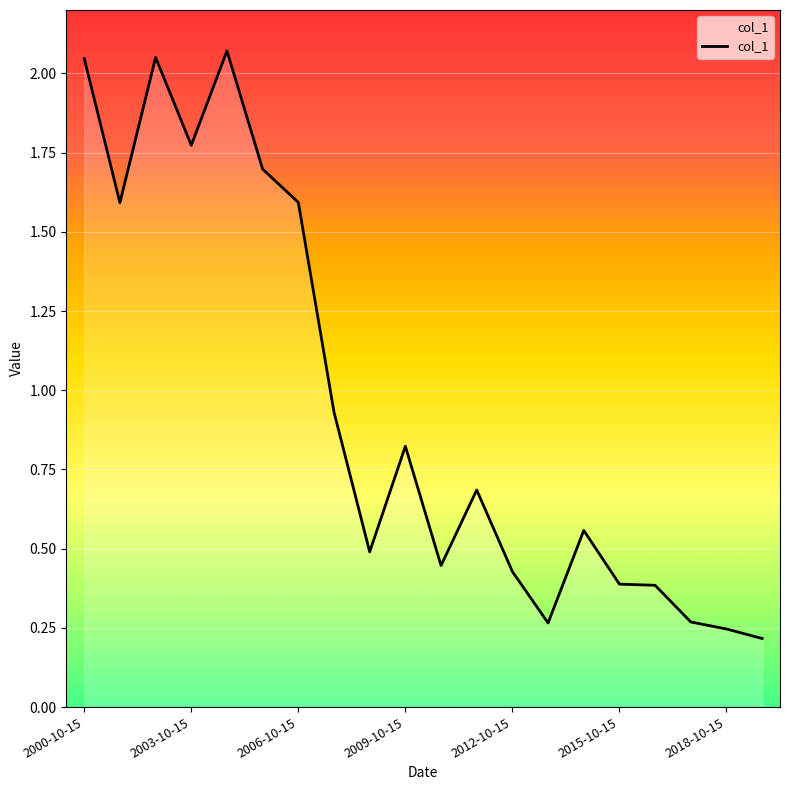

What is the difference between the maximum and minimum values?

1.9